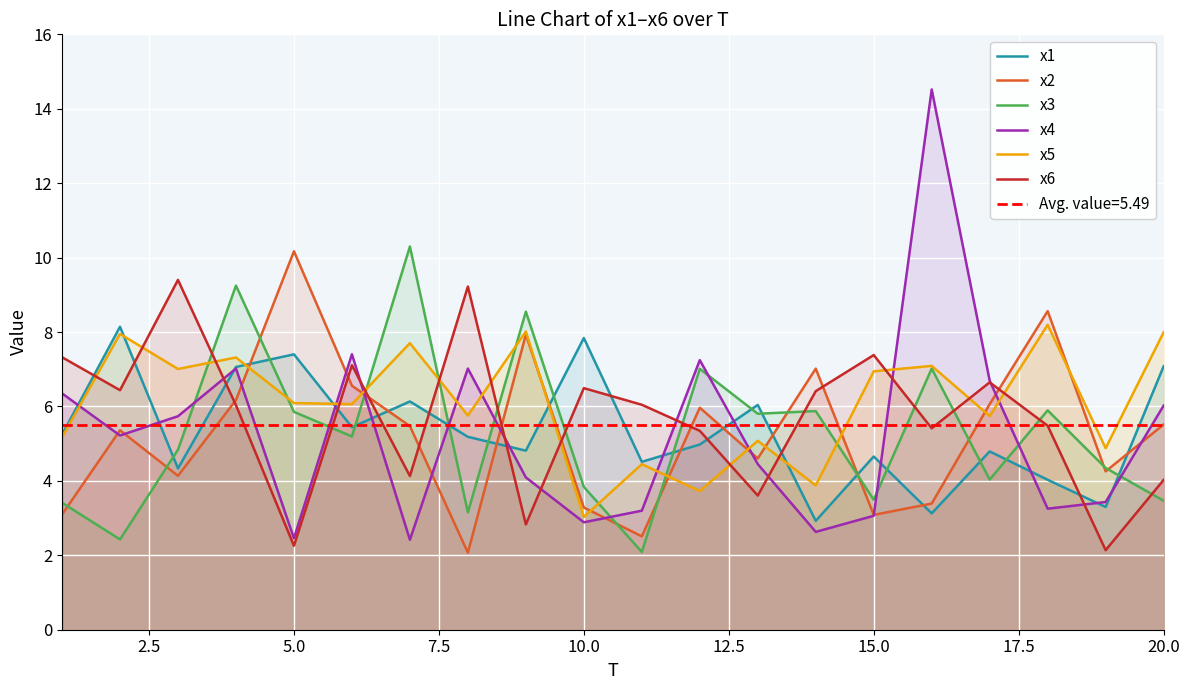

True or false: x1 has a value of 4.5 at 10.0.

False